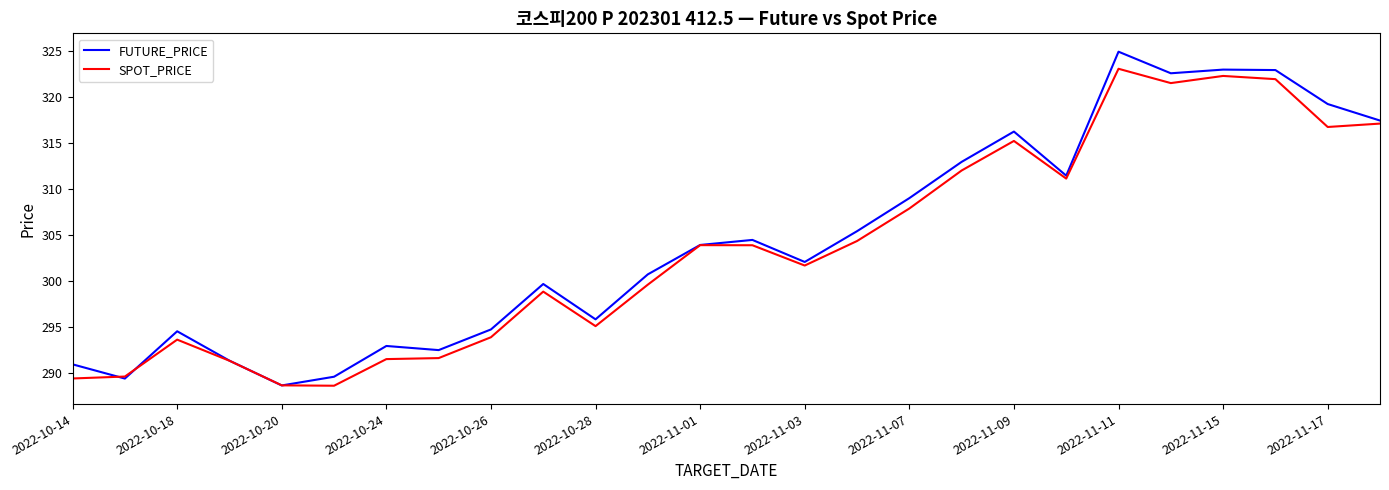

What is the minimum value for FUTURE_PRICE?

288.6